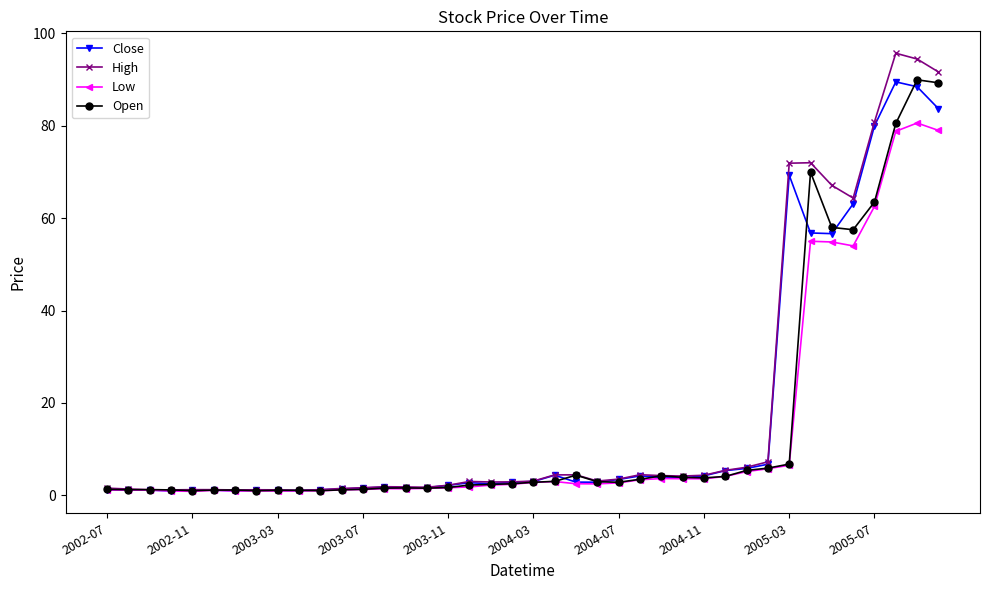

What is the highest value of the Low series?

80.6